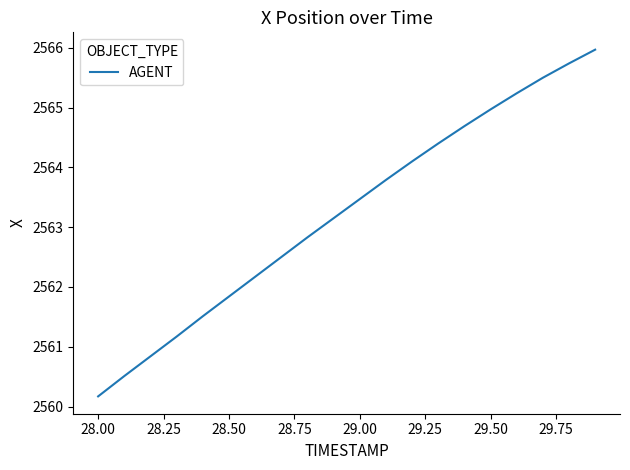

What is the minimum value shown in the chart?

2560.2